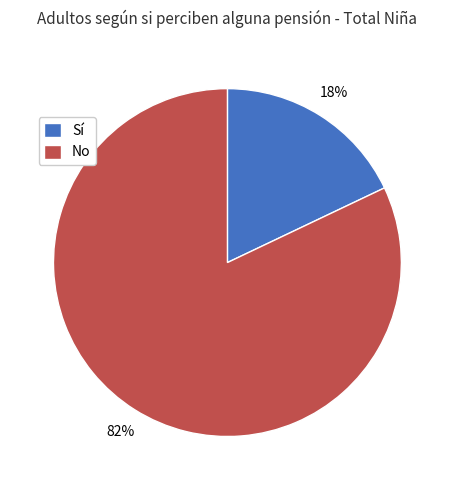

Which slice is the largest?

No